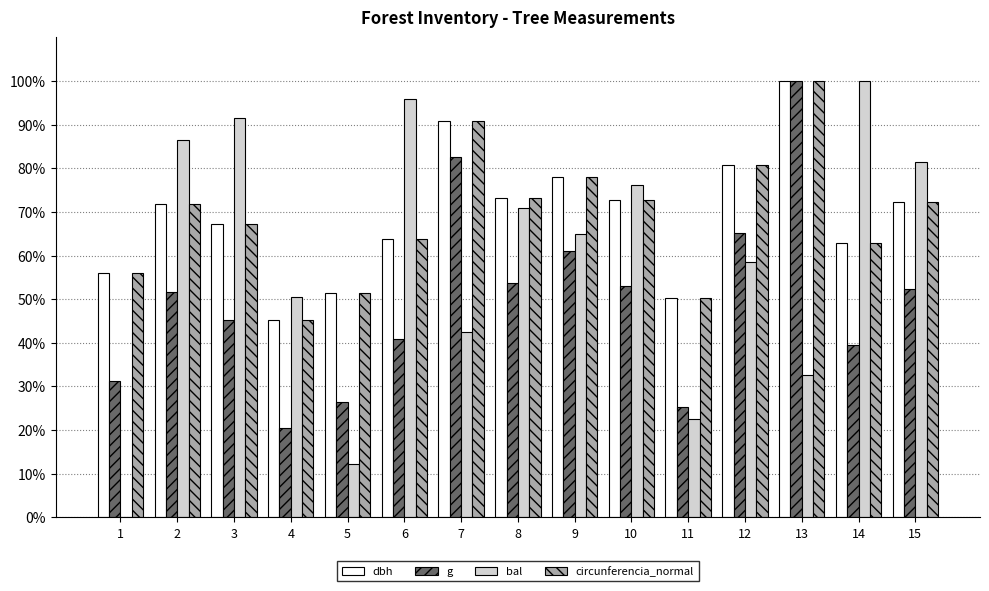

Between 4 and 6, which series saw the biggest shift?

bal